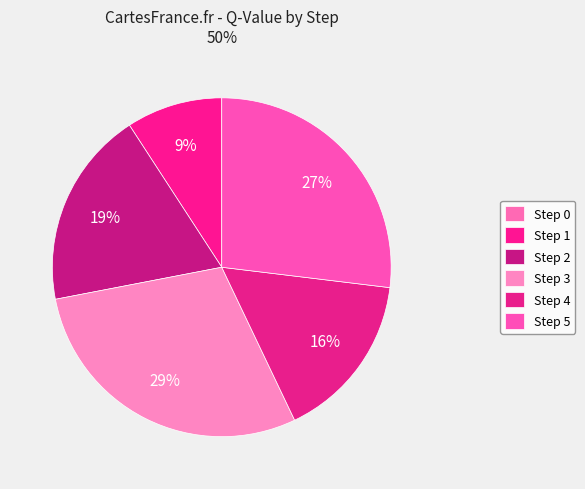

To the nearest percent, what is the difference between the Step 5 and Step 2 slice percentages?

8%